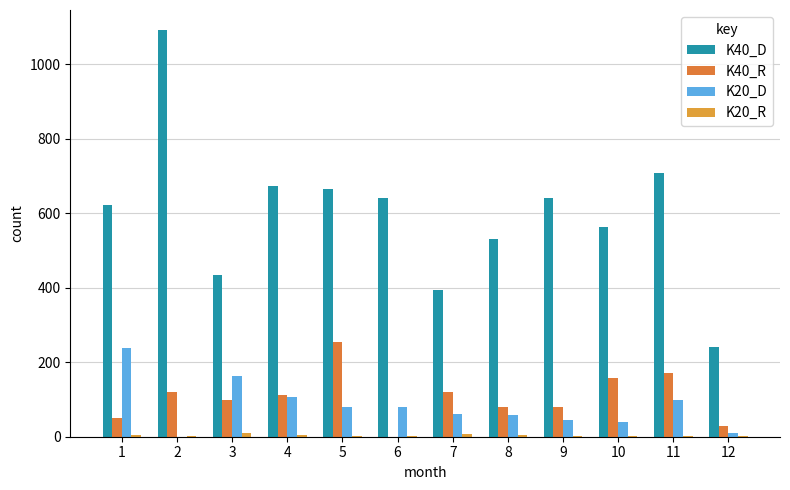

What is the value of the K20_D bar at the 12th from the left?

11